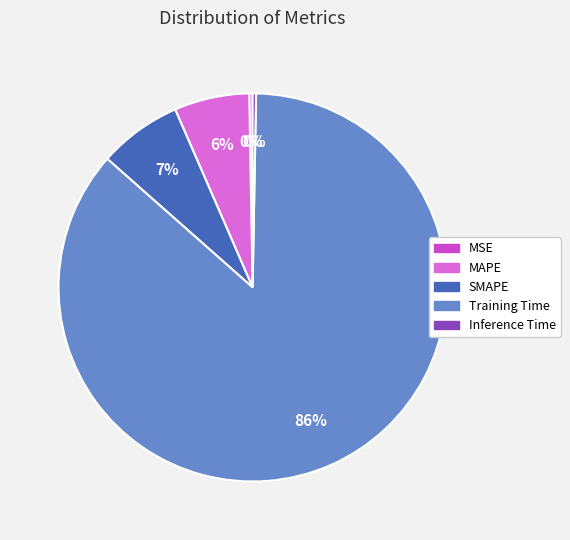

To the nearest percent, what percentage of the pie is MAPE?

6%